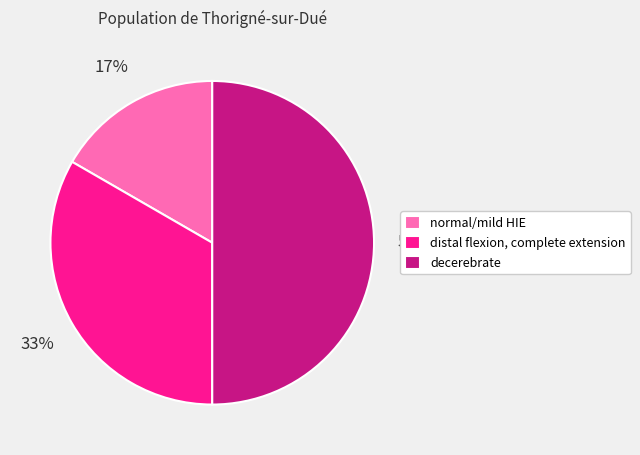

To the nearest percent, what portion does normal/mild HIE represent?

17%